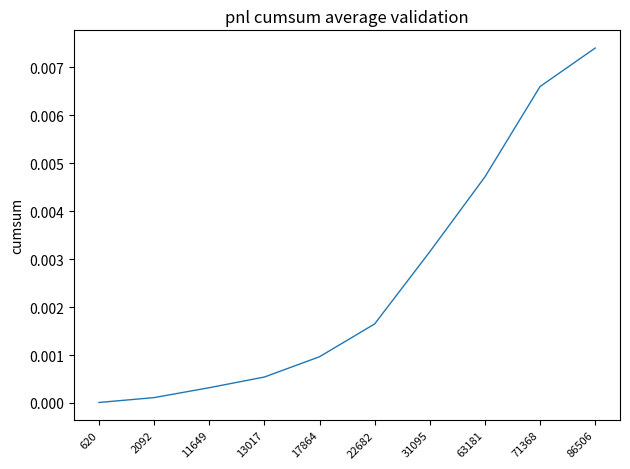

True or false: the data shows 0.0 at 63181.

True